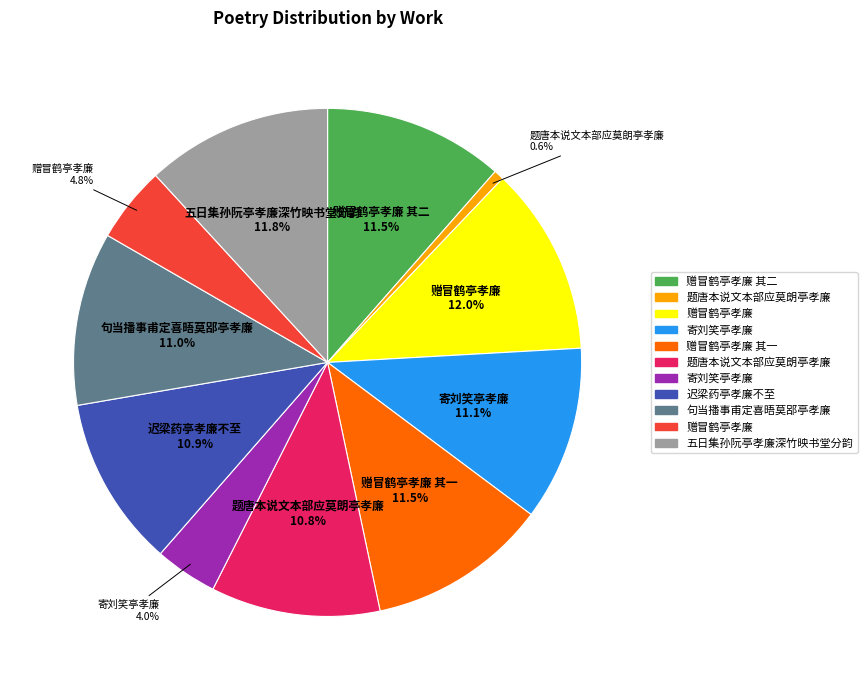

Does any single category account for the majority?

No